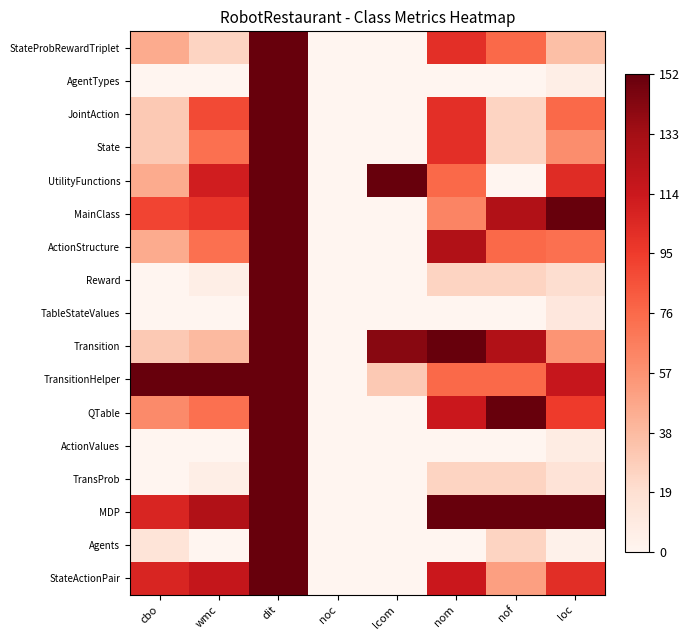

Between nom and loc, which series saw the biggest shift?

Transition